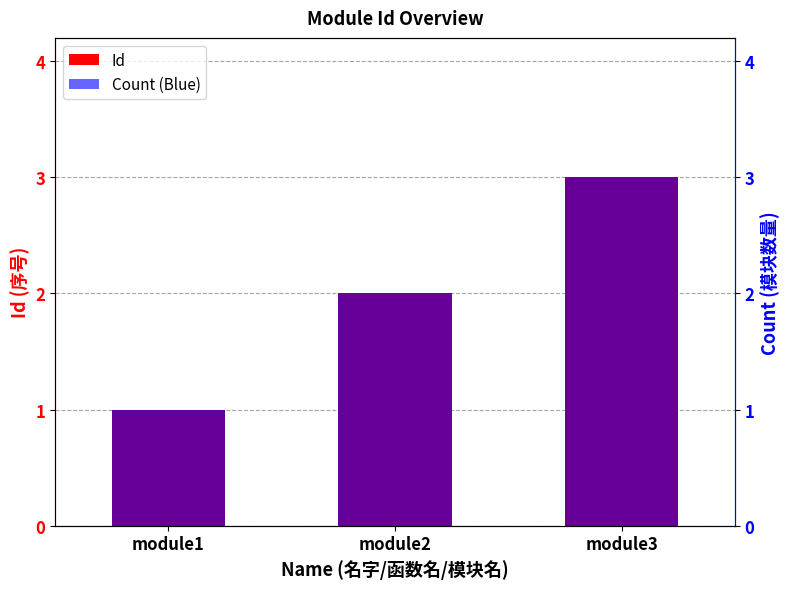

What are all the series names shown in the legend?

Id, Count (Blue)